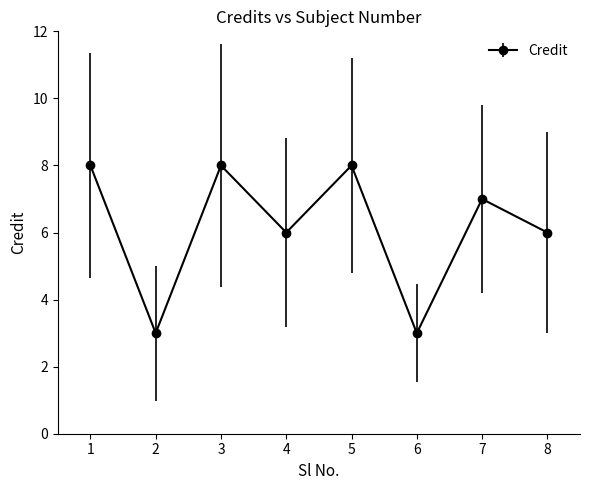

What is the minimum value shown in the chart?

3